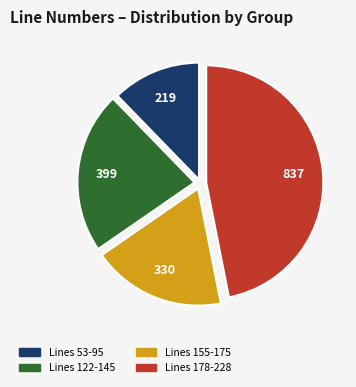

Does any single category account for the majority?

No